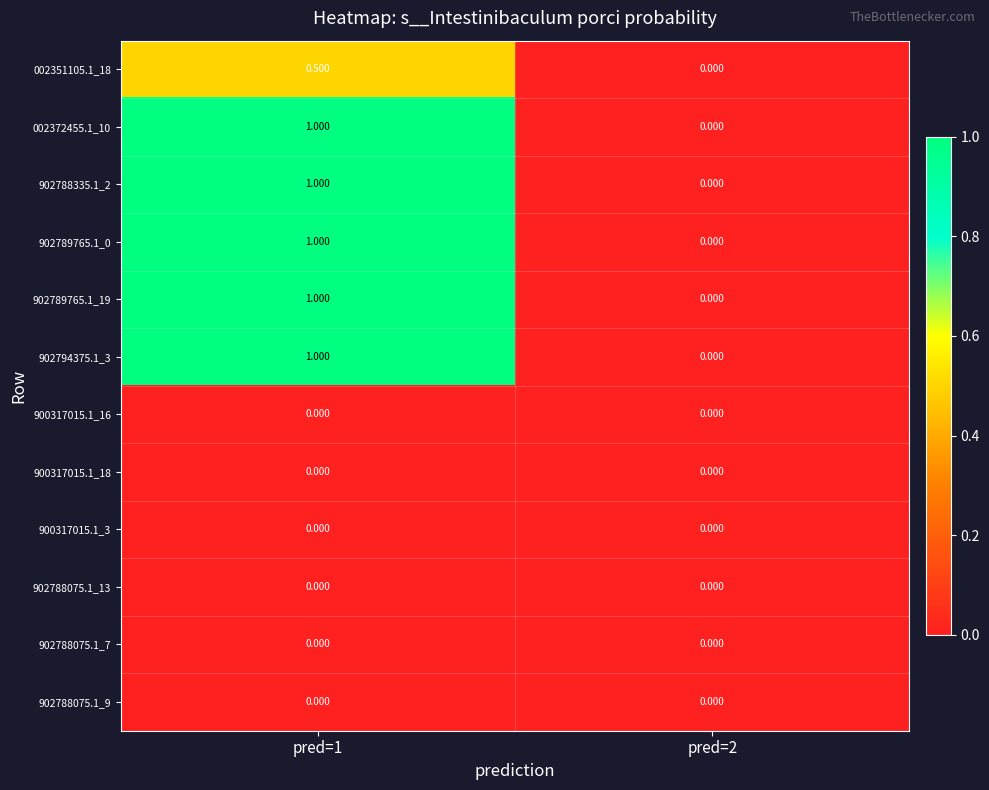

Is the value of 902789765.1_19 at pred=1 greater than the value of 902788075.1_13 at pred=2?

Yes